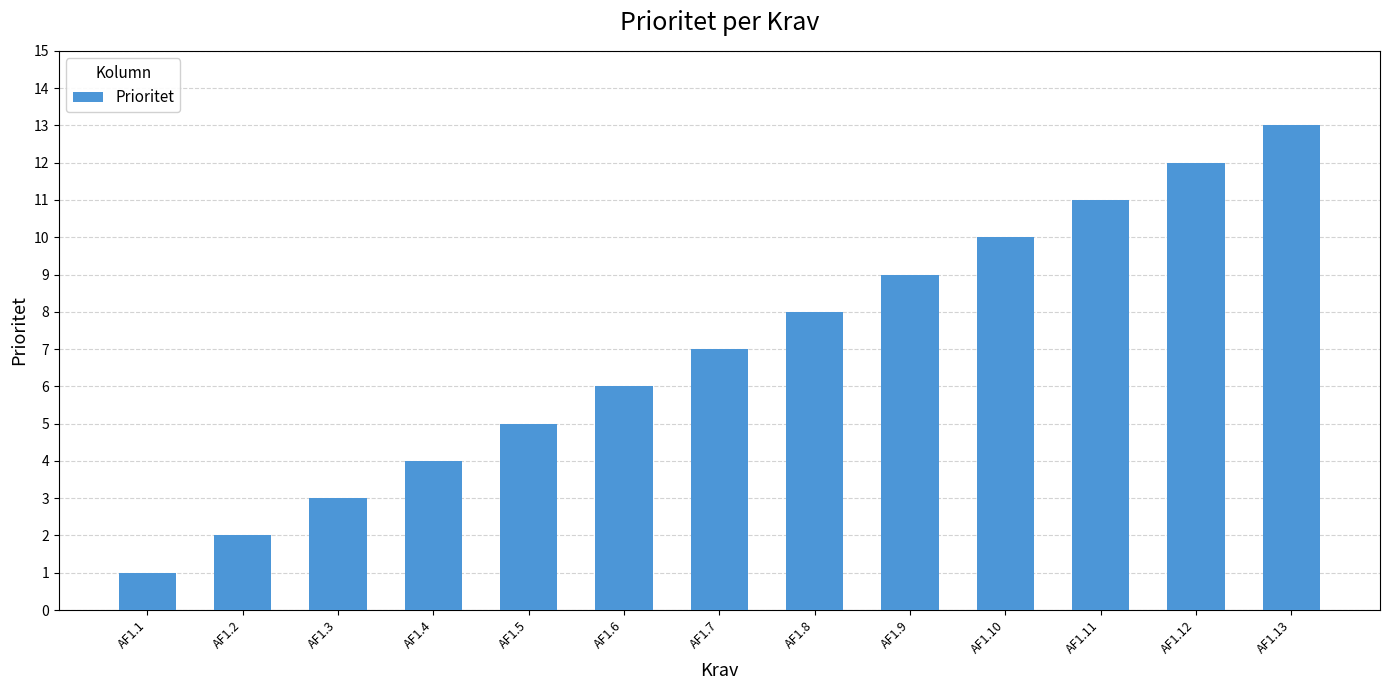

How many series are shown in this chart?

1